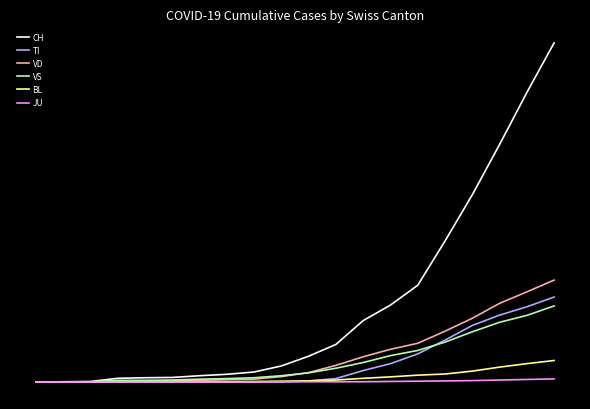

Does the chart have visible grid lines?

No